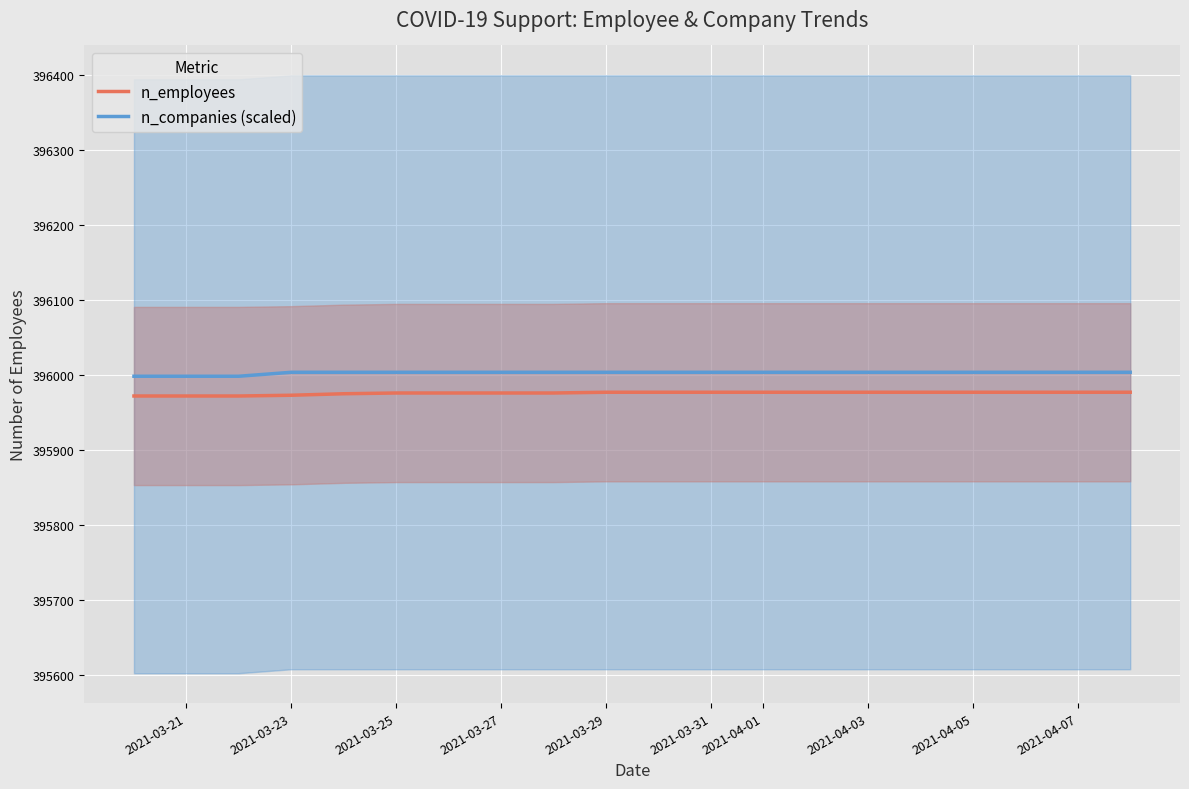

True or false: n_companies (scaled) and n_employees cross at least once.

False